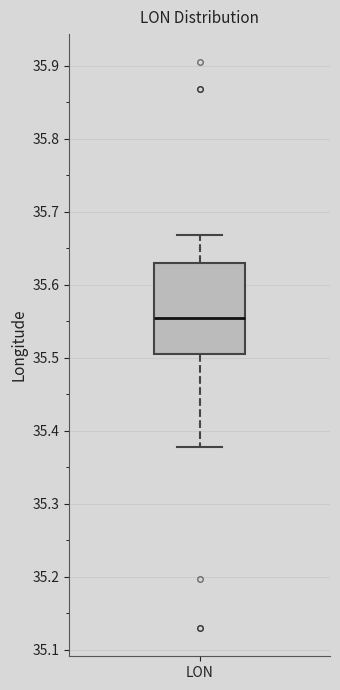

Where is the lower edge of the box for LON on the y-axis? The values are not printed on the chart, so give them approximately, as read against the axis.

35.50